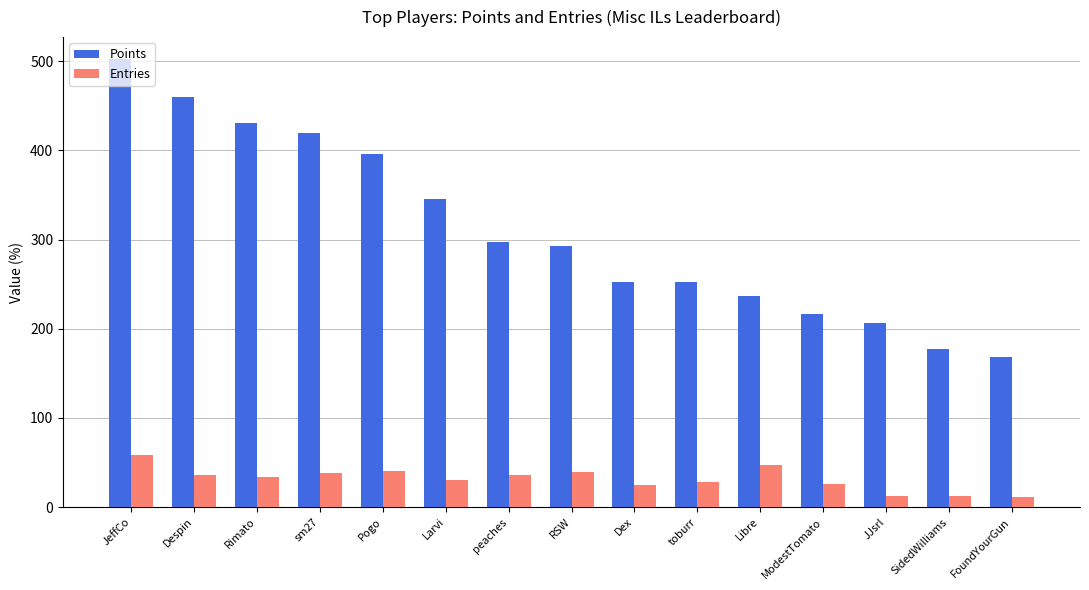

At which label does Entries reach its peak?

JeffCo